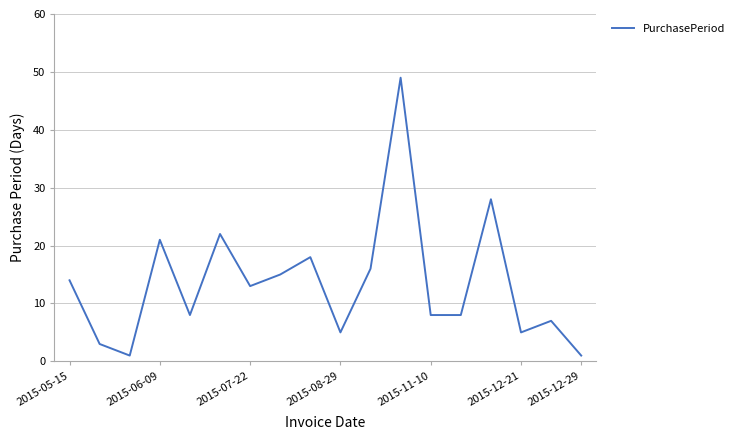

What is the smallest value displayed?

1